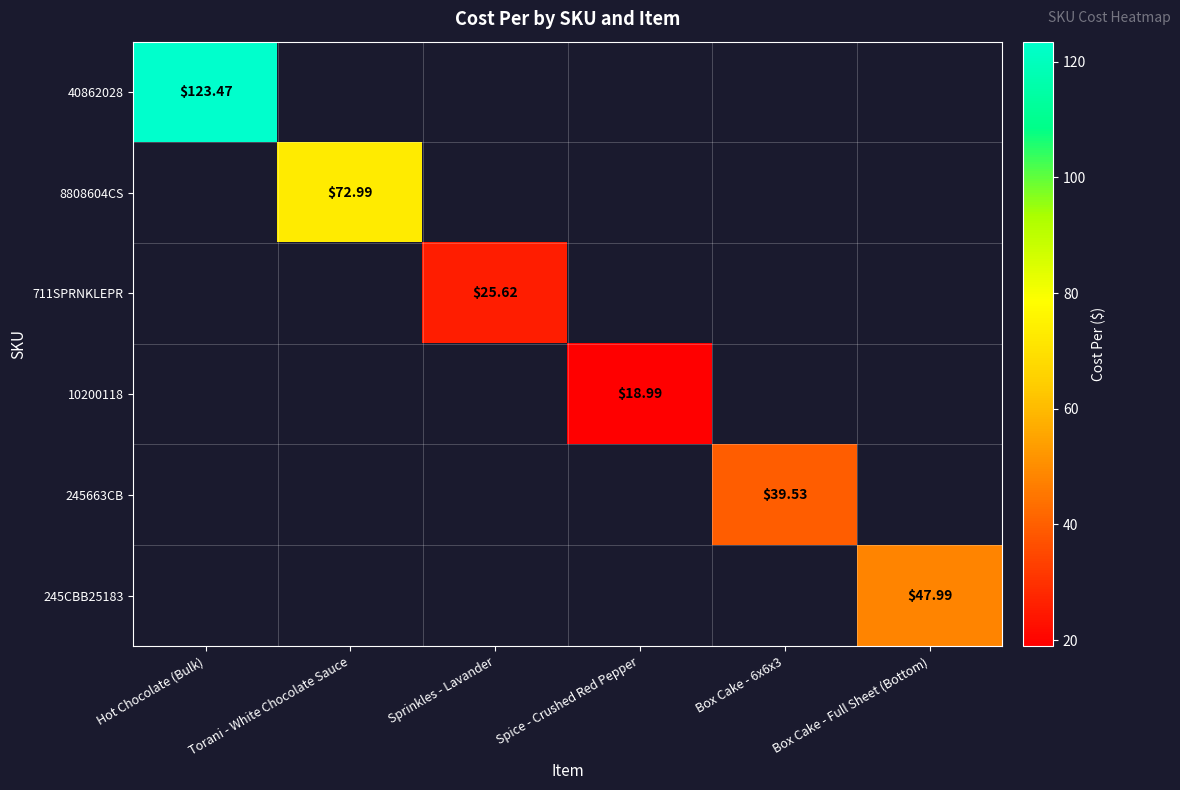

What is the difference between the maximum and minimum values in the 245663CB series?

39.5